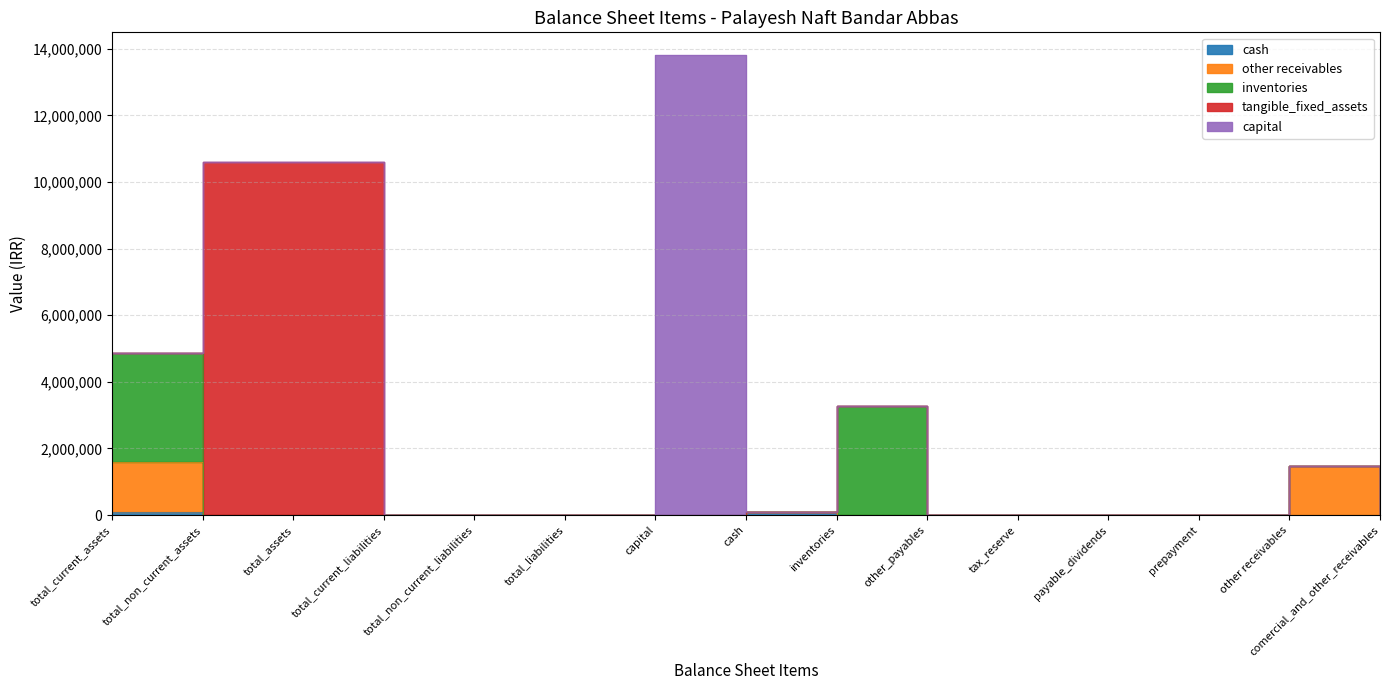

At which category is the sum across all series the highest?

capital